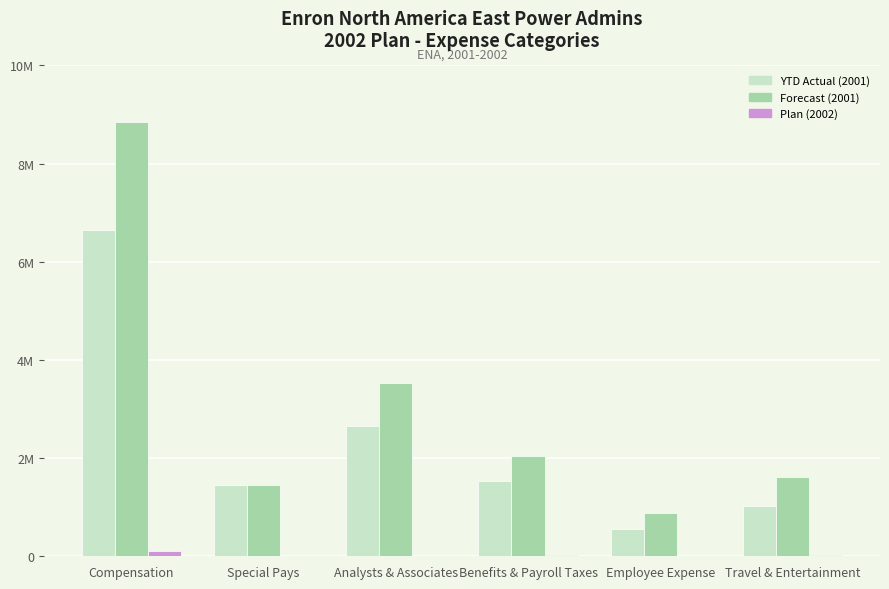

Are the bars horizontal?

No